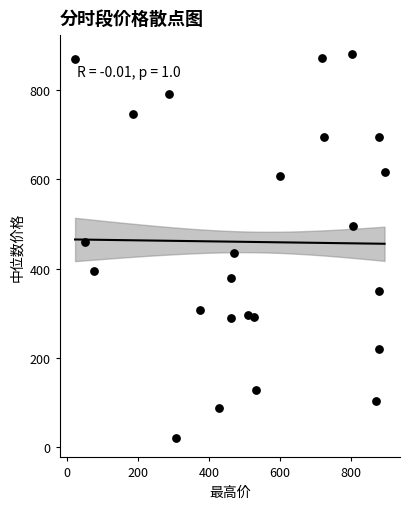

What is the range of Y values (max minus min)?

859.2